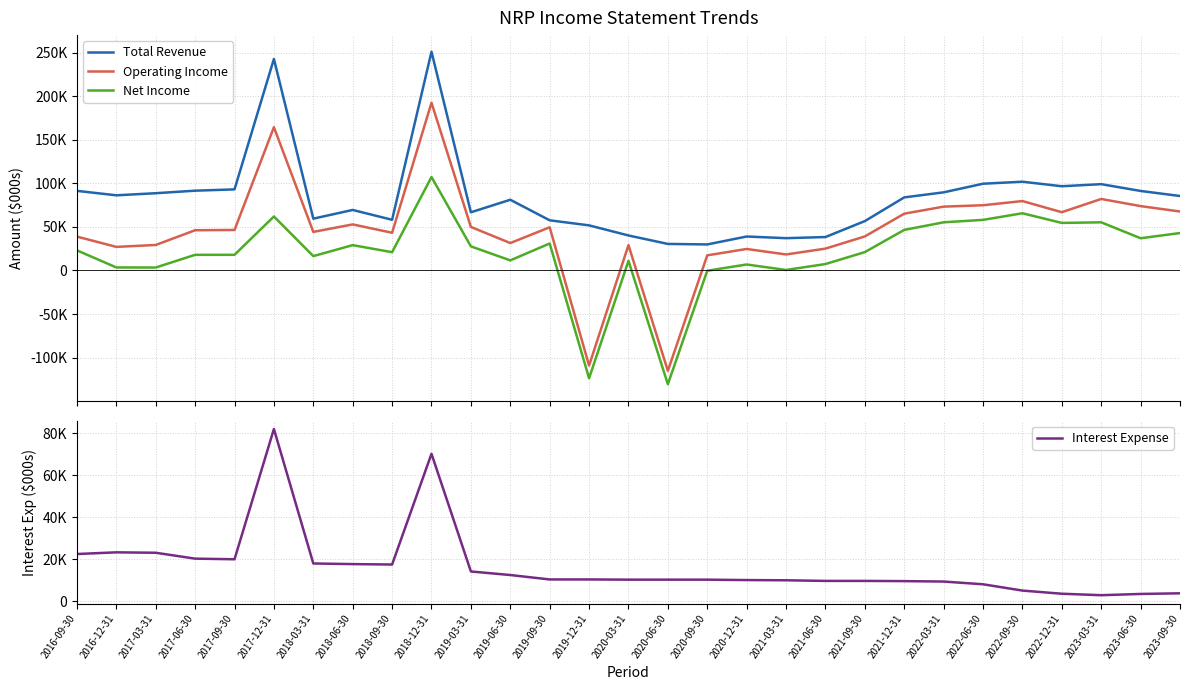

List the series in order of their peak value, lowest first.

Interest Expense, Net Income, Operating Income, Total Revenue